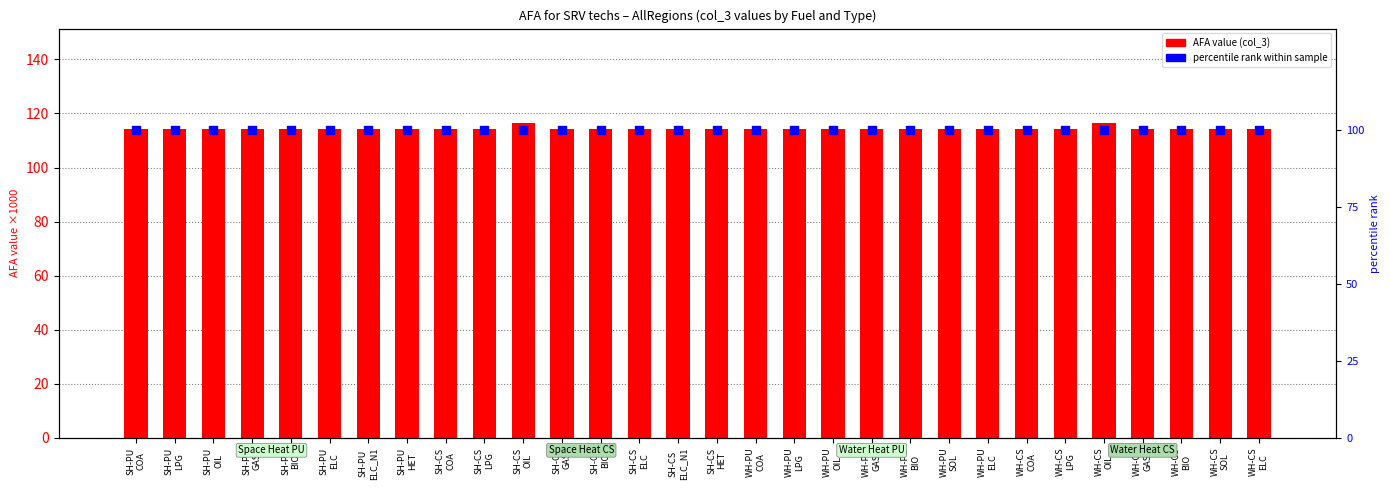

Which series has the widest spread of Y values?

AFA value (col_3)